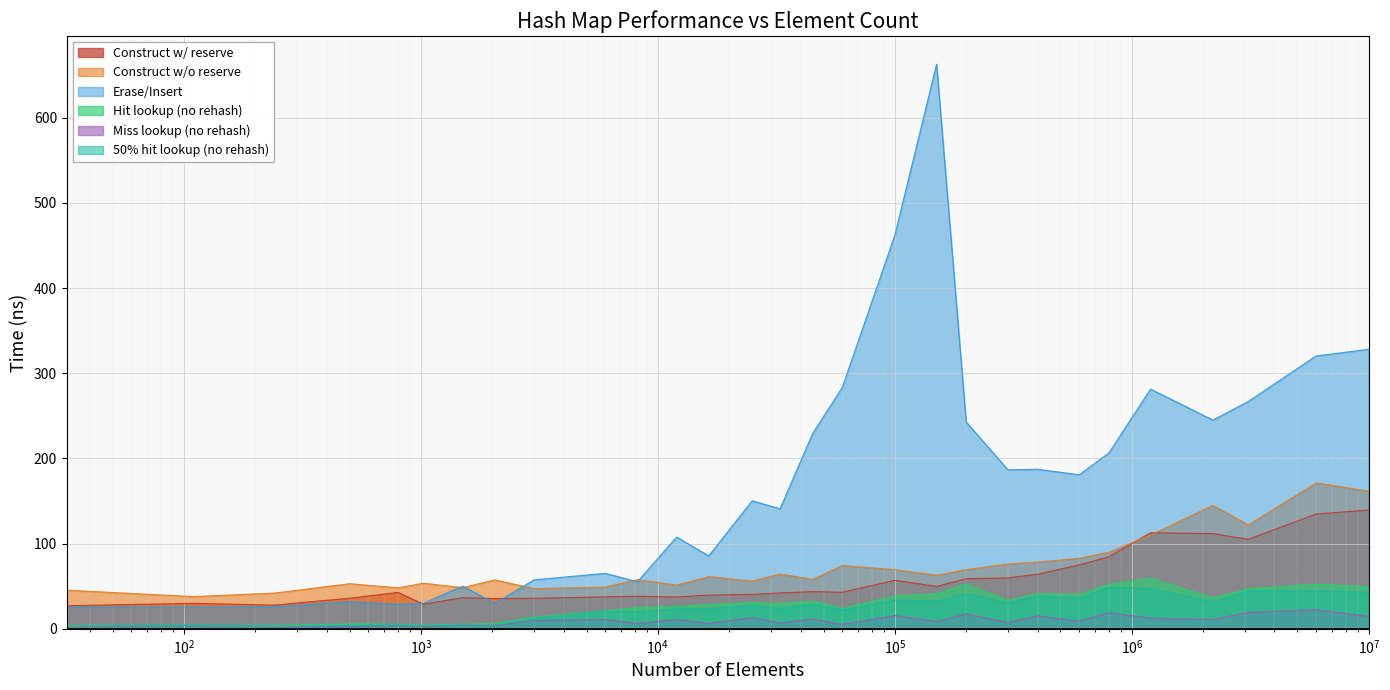

At 500, list the series in order from largest to smallest.

avg_construct_time_without_reserve_ns, avg_construct_time_with_reserve_ns, avg_erase_insert_ns, avg_hit_without_rehash_lookup_ns, avg_50pct_hit_without_rehash_lookup_ns, avg_miss_without_rehash_lookup_ns